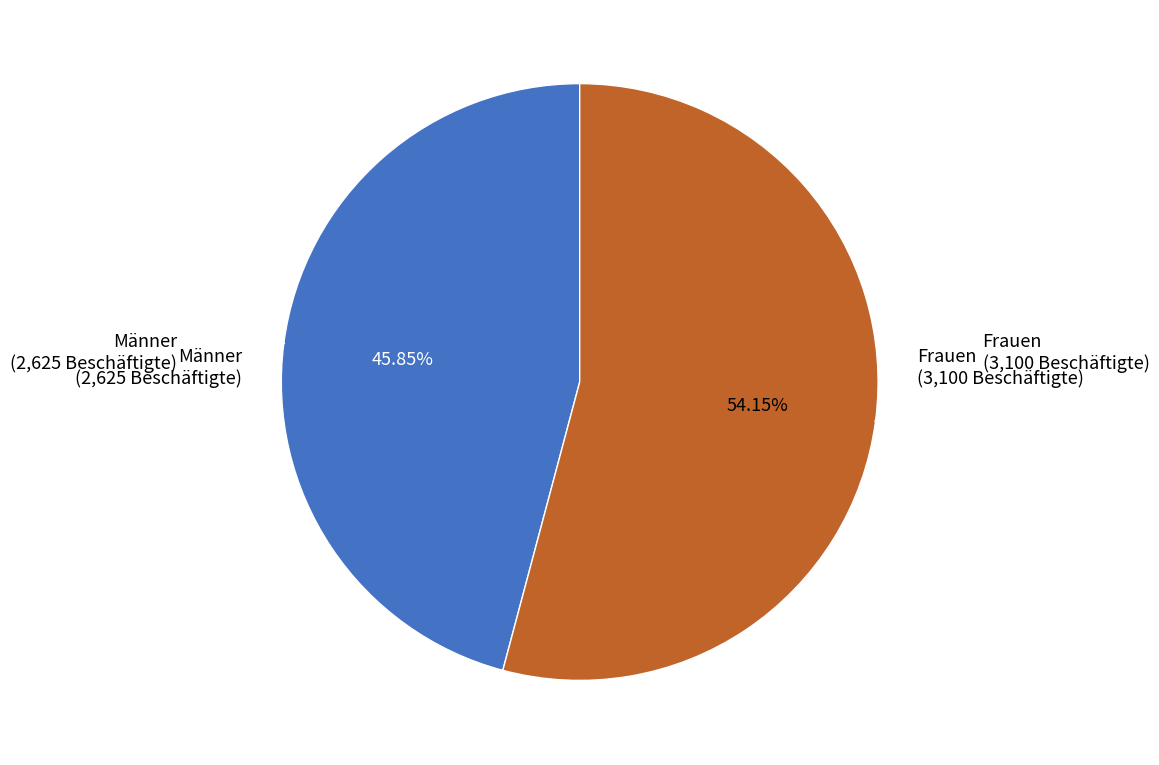

Is there a majority slice in this chart?

Yes